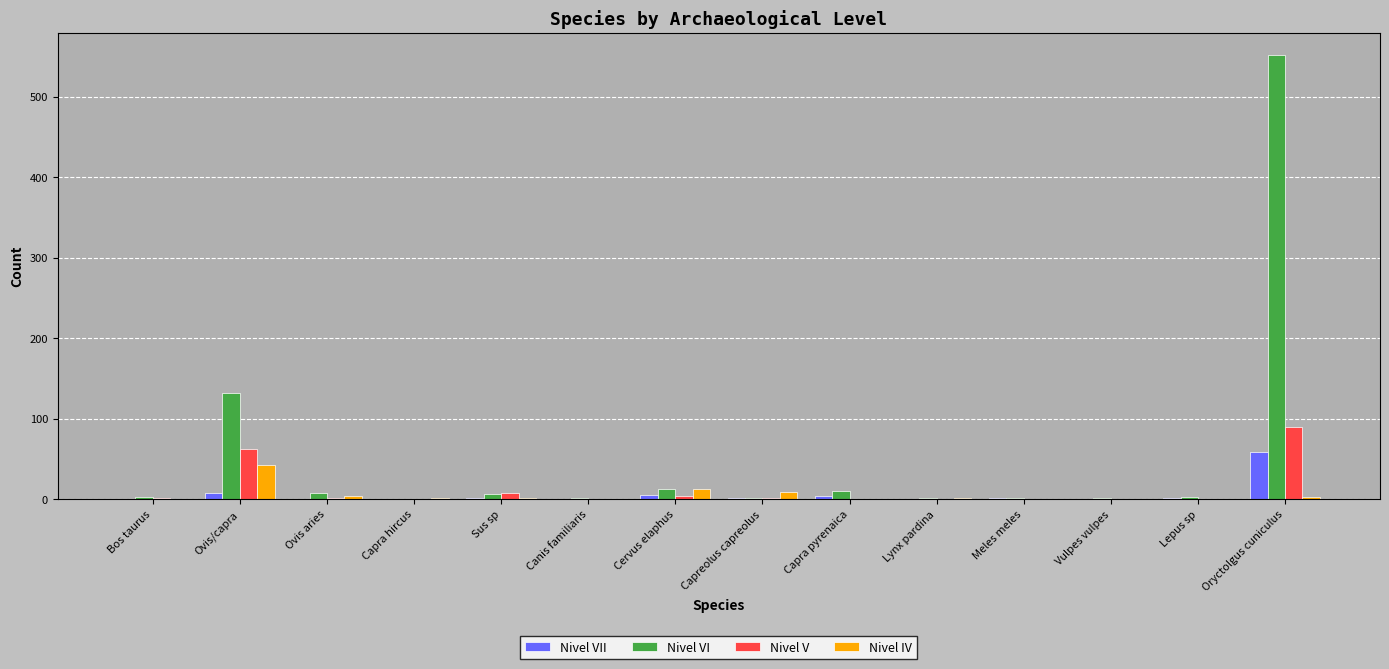

At which category is the sum across all series the highest?

Oryctolgus cuniculus